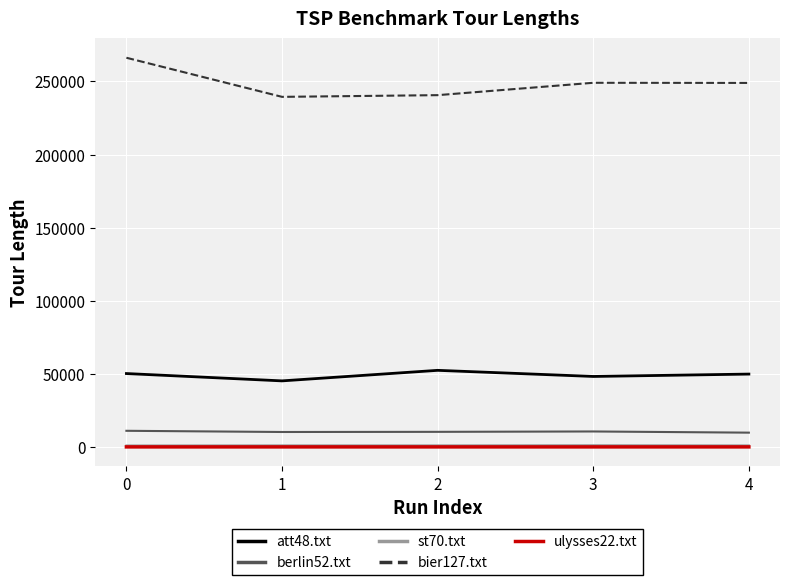

Is it true that st70.txt equals 1042.6 at 0?

True